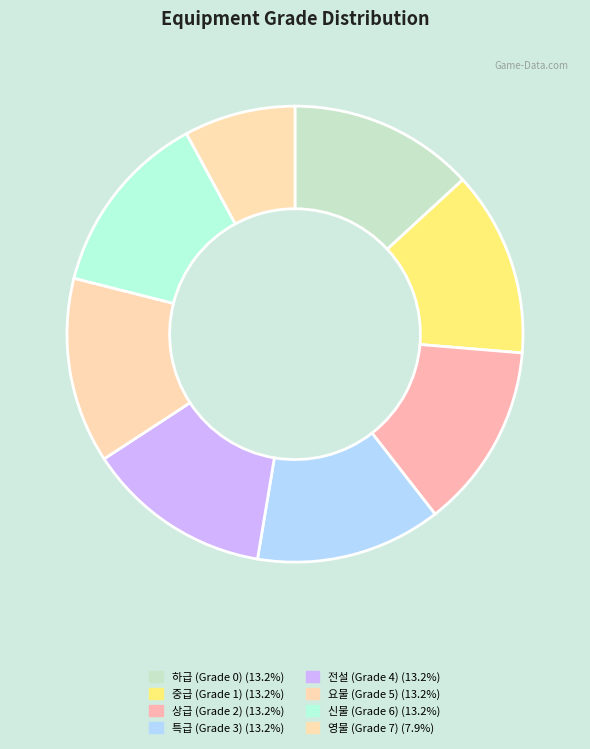

Count the number of slices in the pie.

8